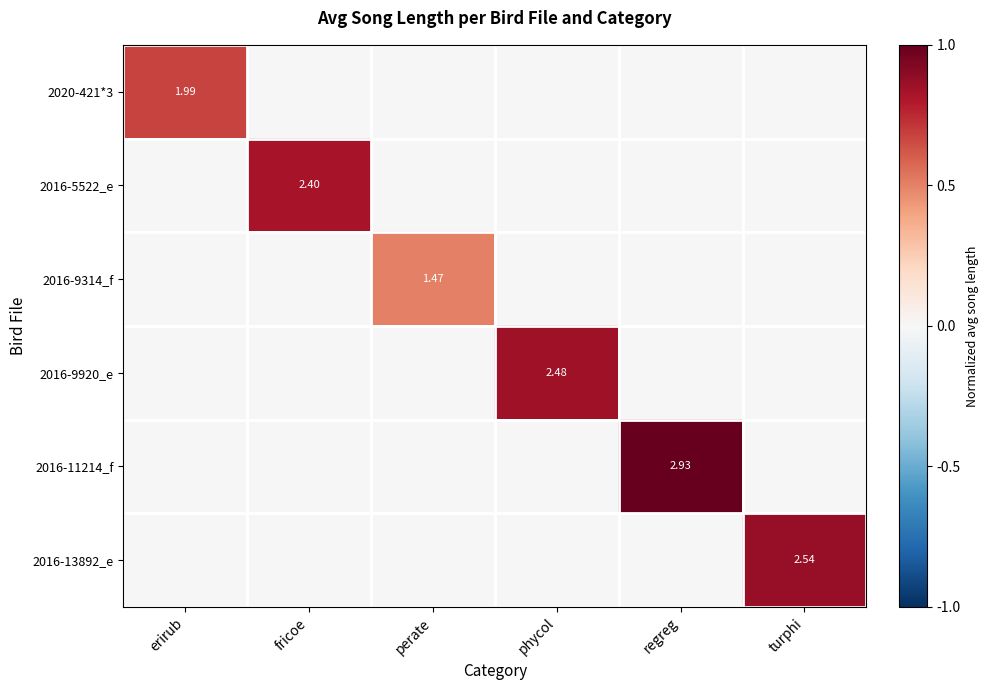

Count the number of categories in the chart.

6